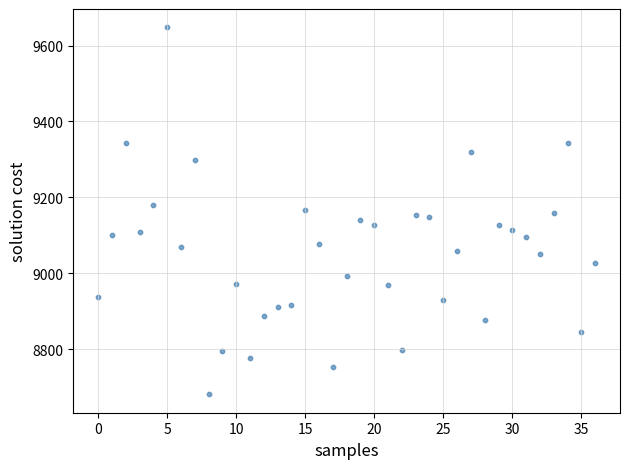

What is the range of Y values (max minus min)?

967